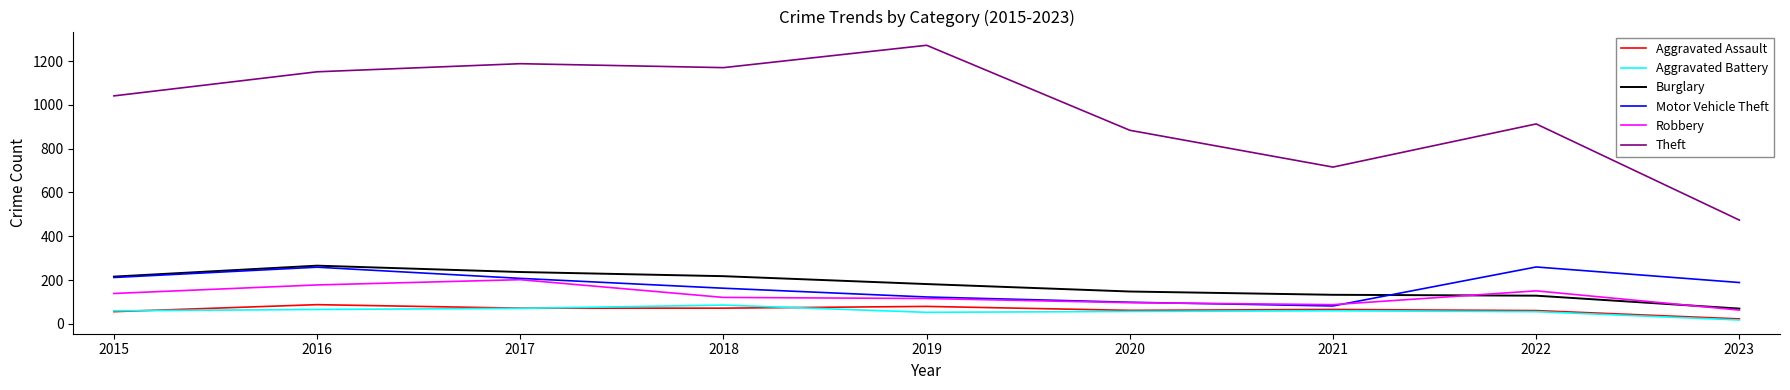

Which series has the largest total across all categories?

Theft